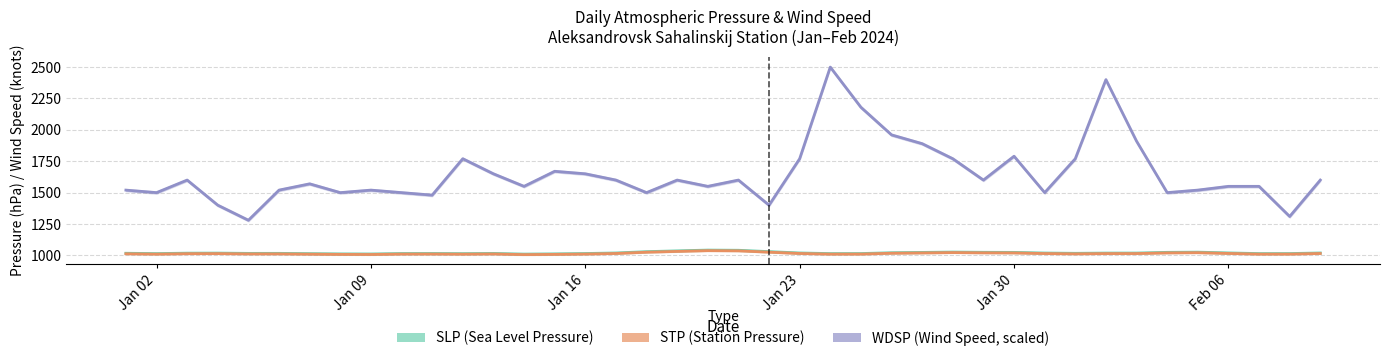

In STP, how many points are higher than both neighbors (excluding endpoints)?

7